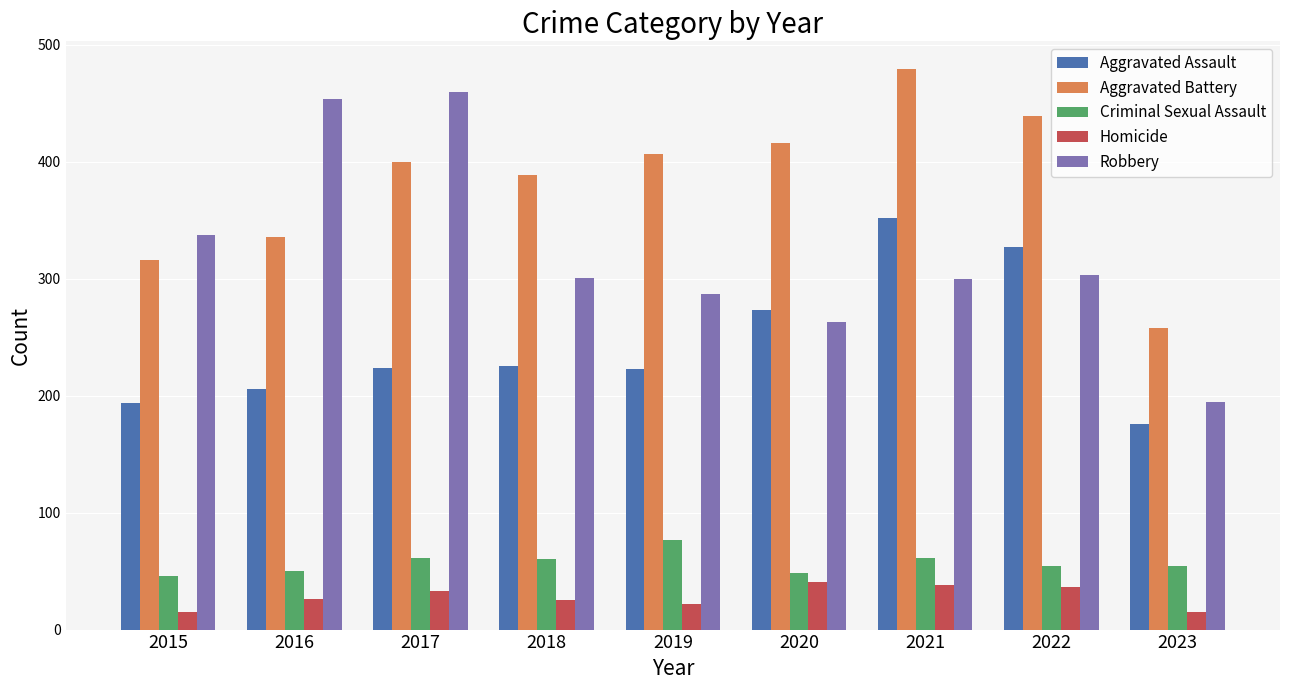

True or false: Robbery has a value of 337 at 2015.

True